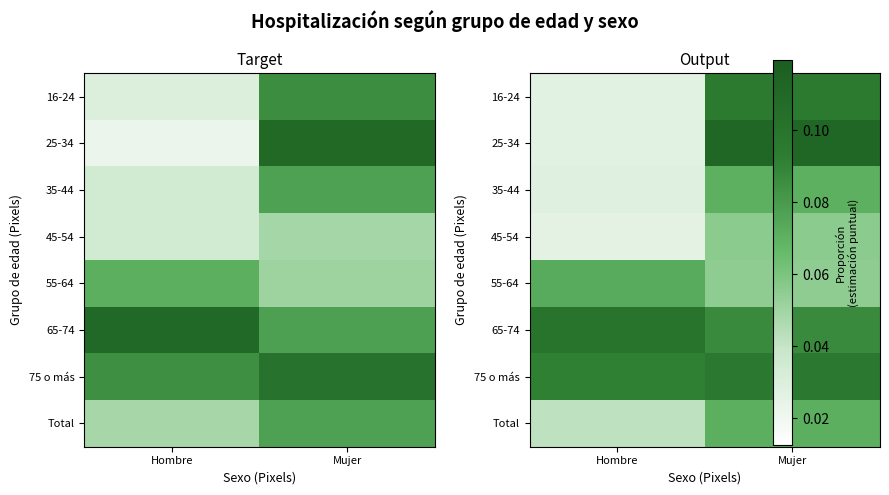

What is the greatest value displayed?

0.1